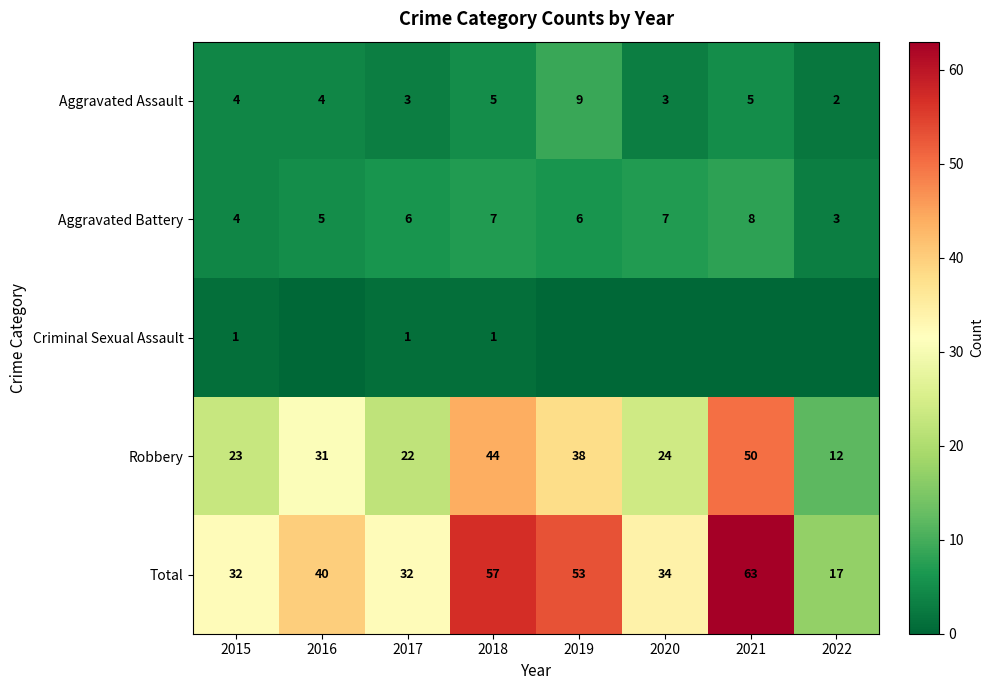

What is the average value of the Total series?

41